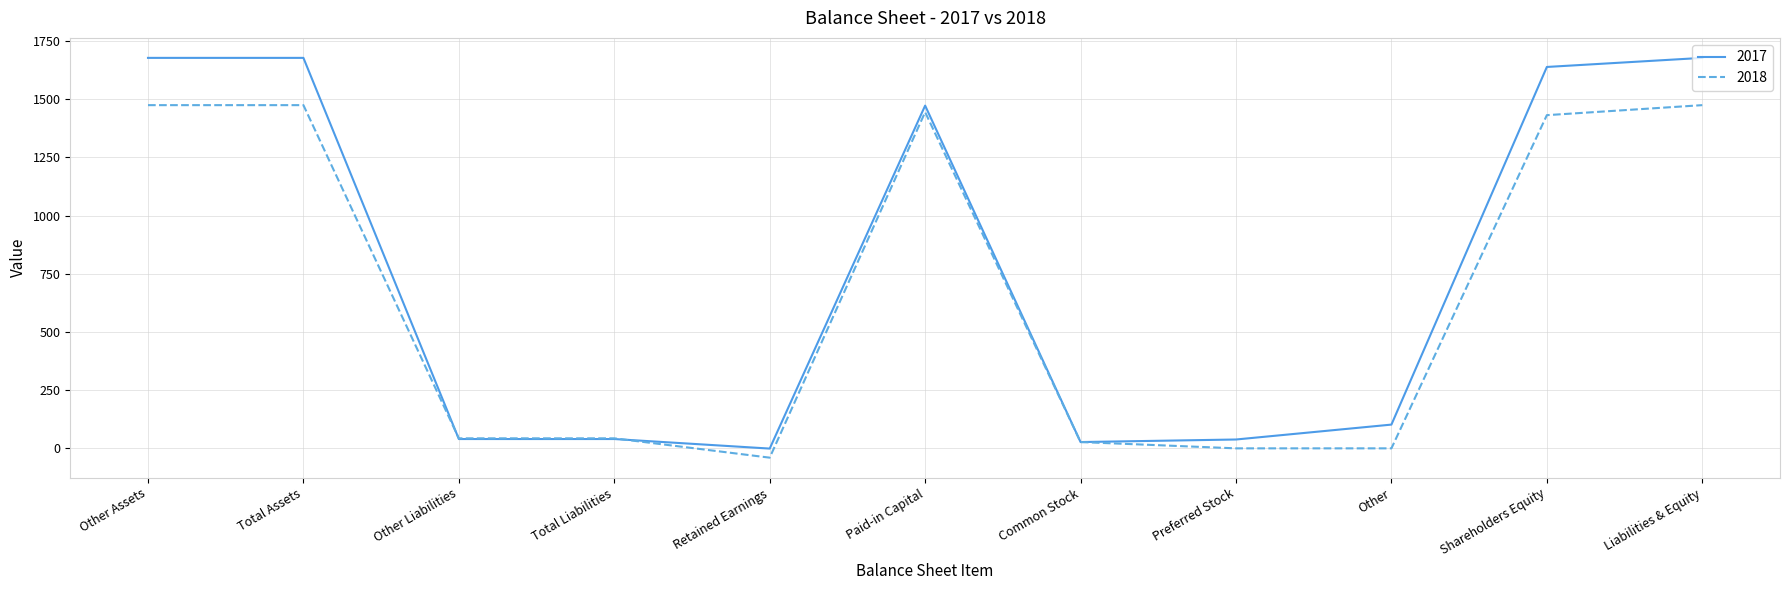

Where do 2018 and 2017 first cross each other?

Total Assets and Other Liabilities